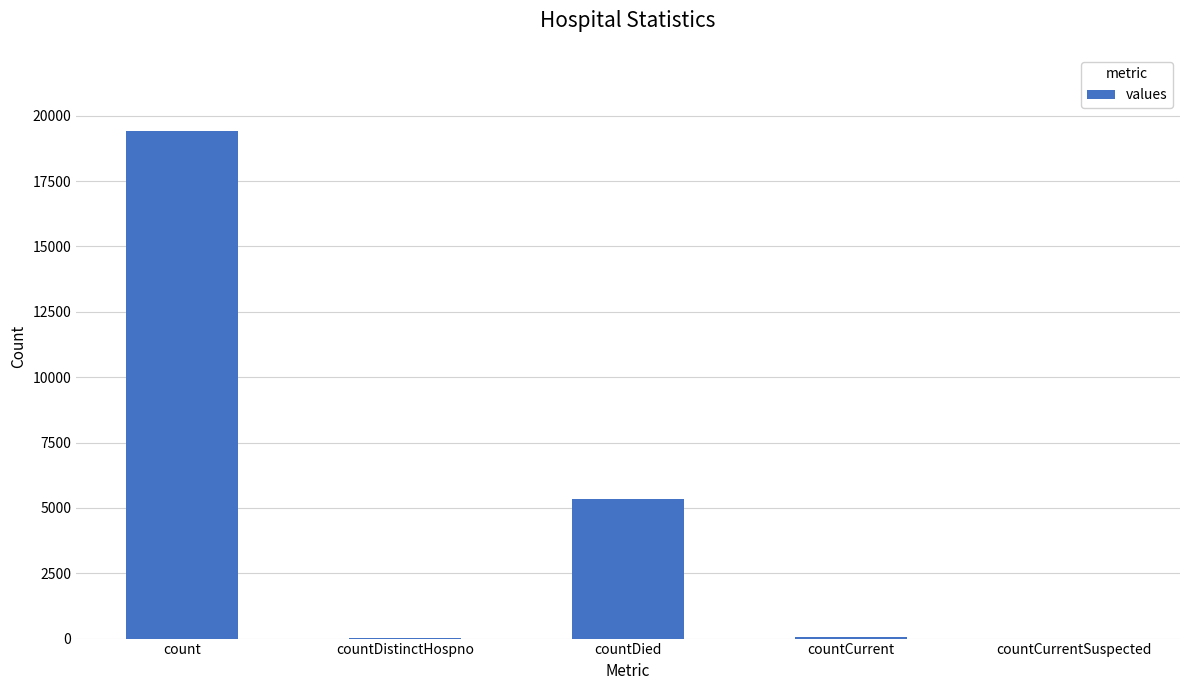

Is it true that the value at countCurrentSuspected is 0?

True